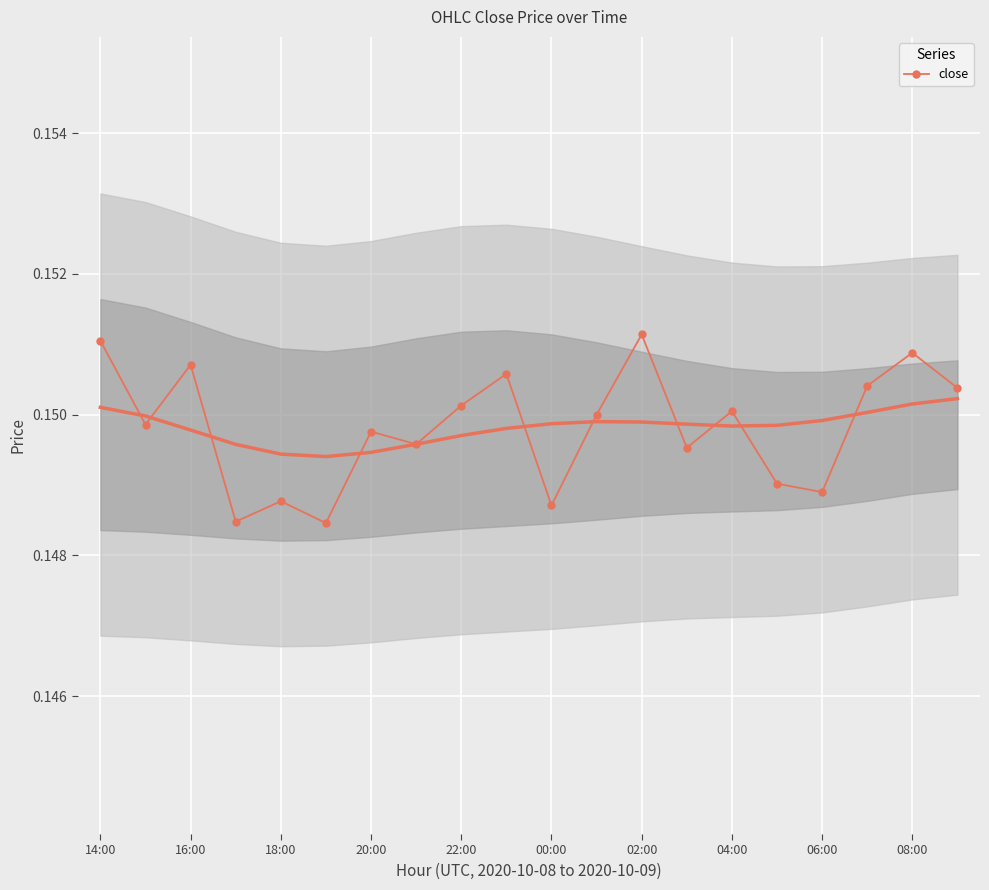

What is the average value?

0.1